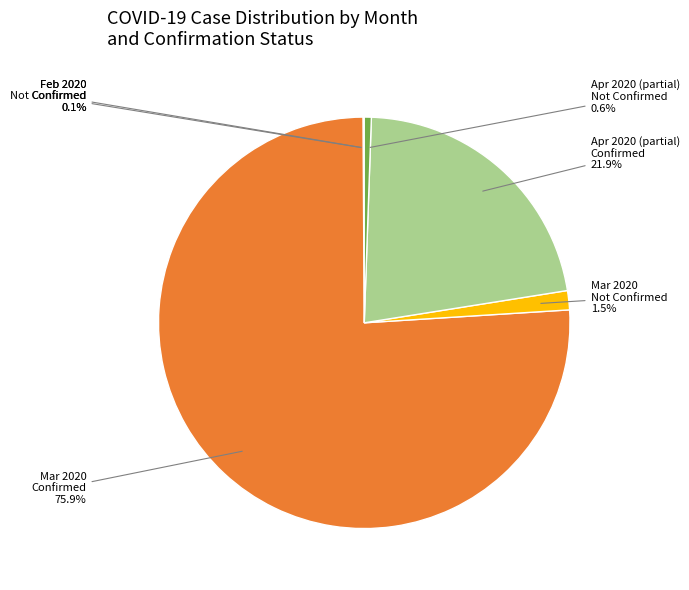

Does any single category account for the majority?

Yes